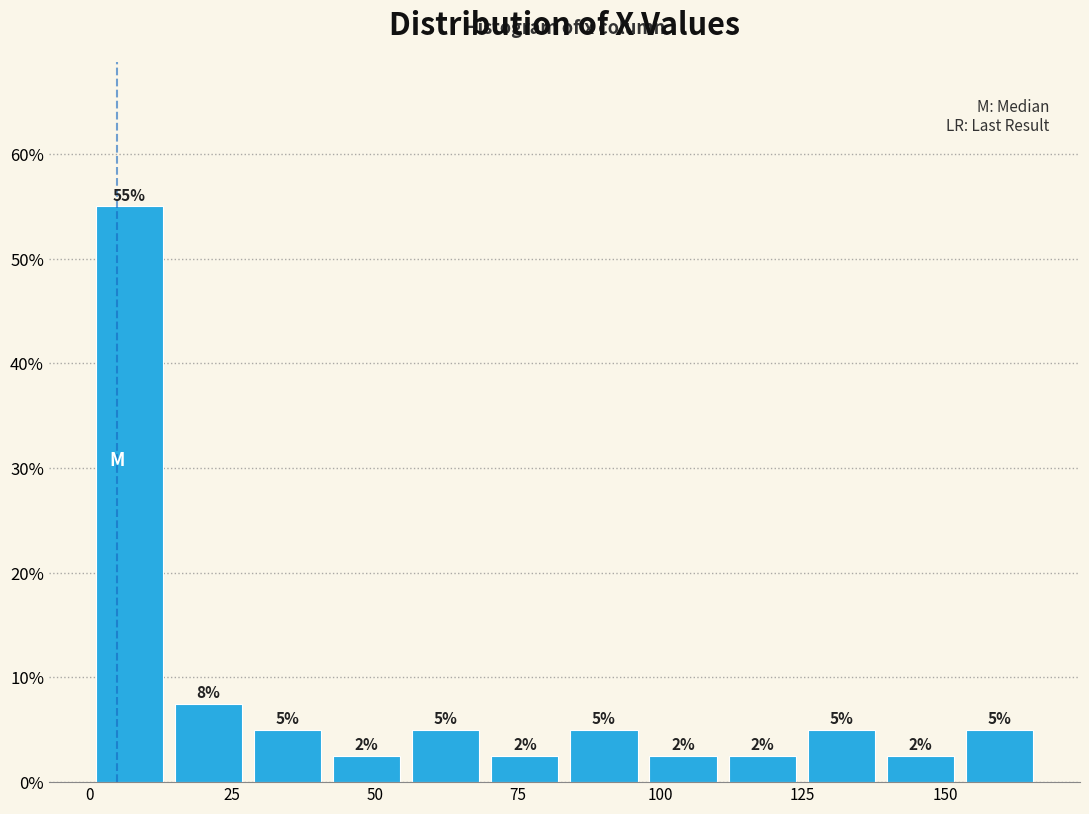

Read against the x-axis, roughly where is the centre of the tallest bar?

5